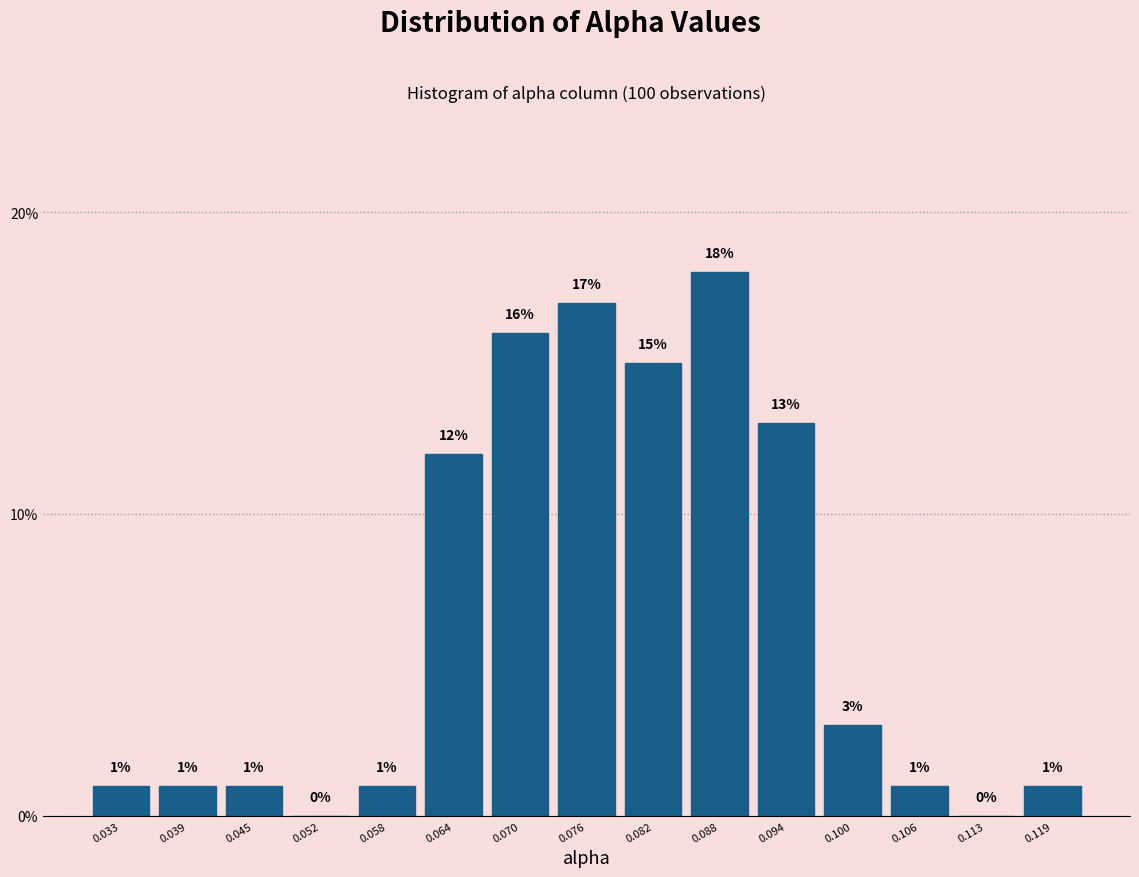

Which range on the x-axis has the tallest bar?

0.085 to 0.091